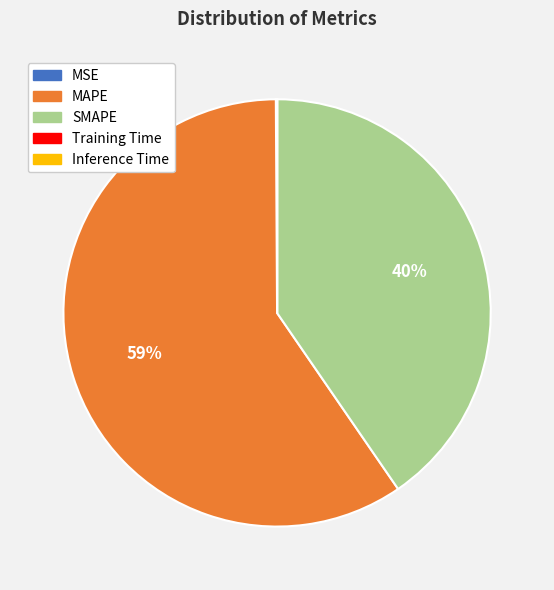

Is it true that SMAPE is 40% of the pie?

True